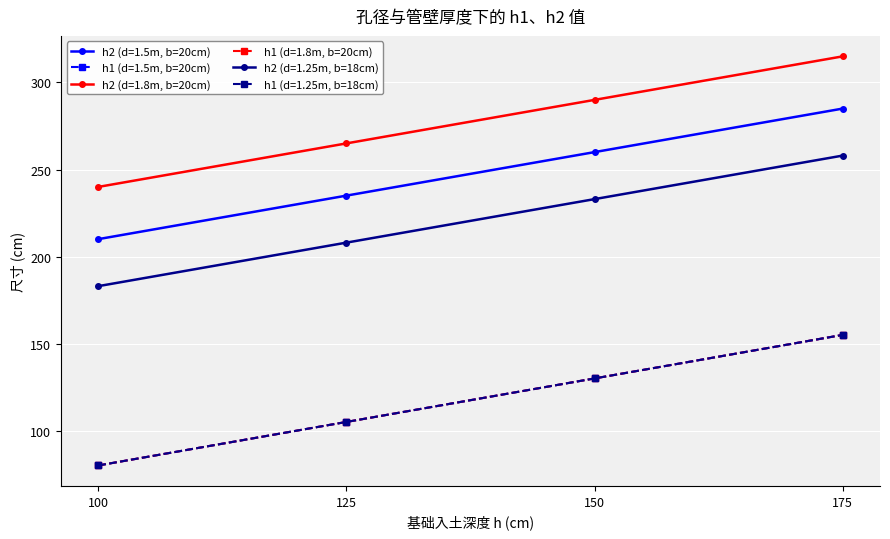

Does the chart have visible grid lines?

Yes